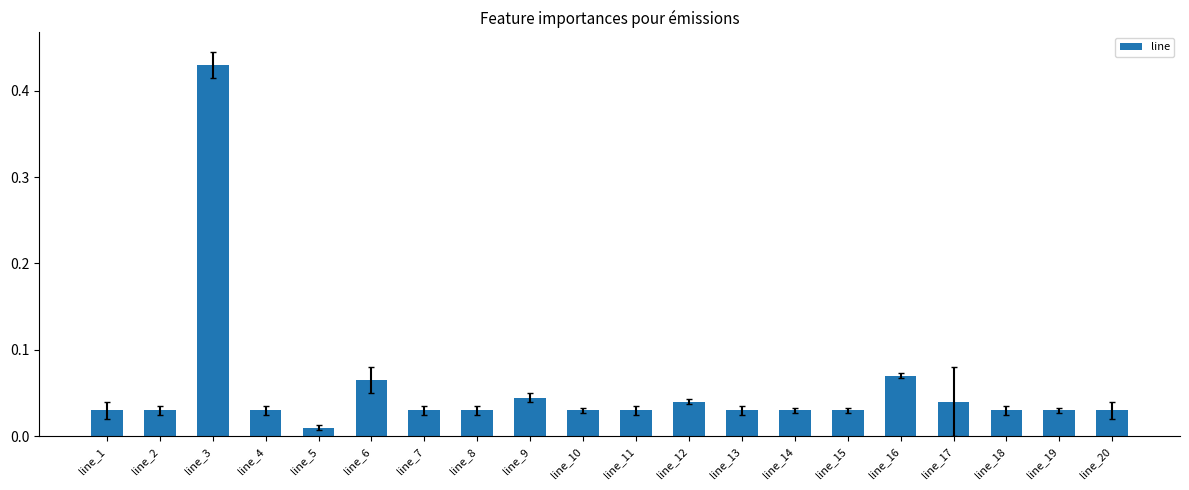

What is the sum of all values?

1.1